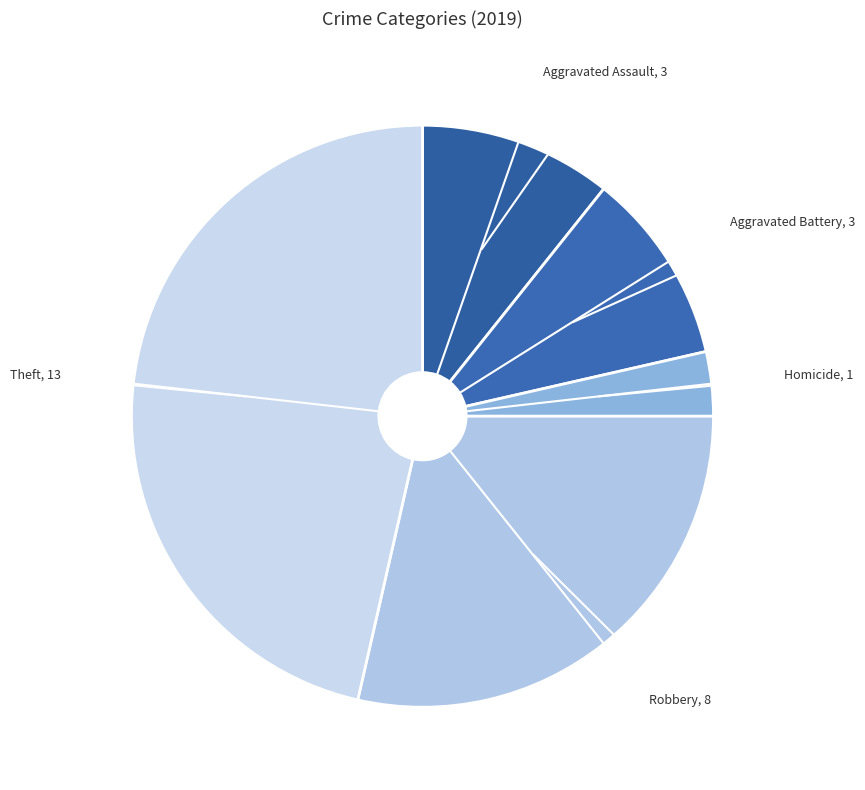

Is it true that Aggravated Assault is 1% of the pie?

False